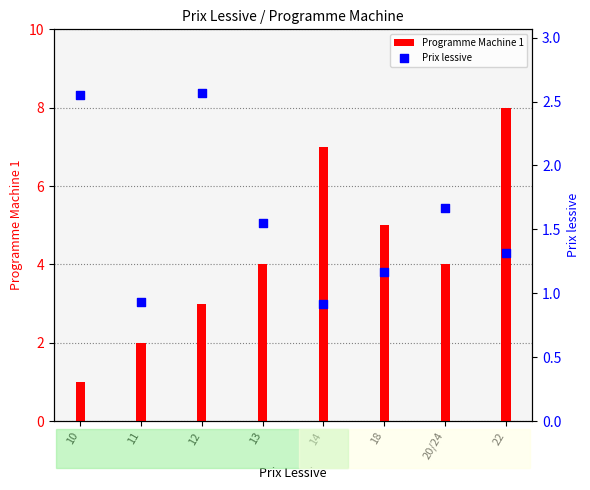

What is the change in value from 18 to 20/24?

+0.5